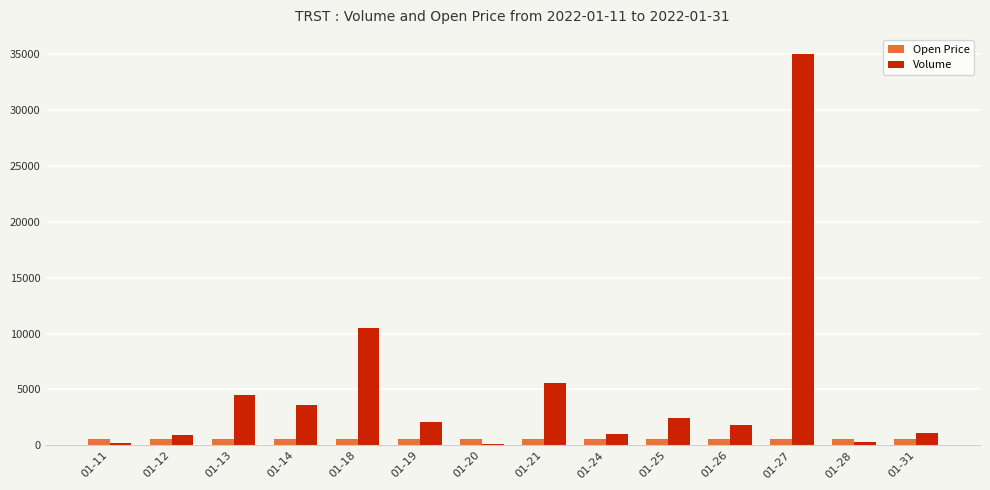

What is the maximum value shown in the chart?

35000